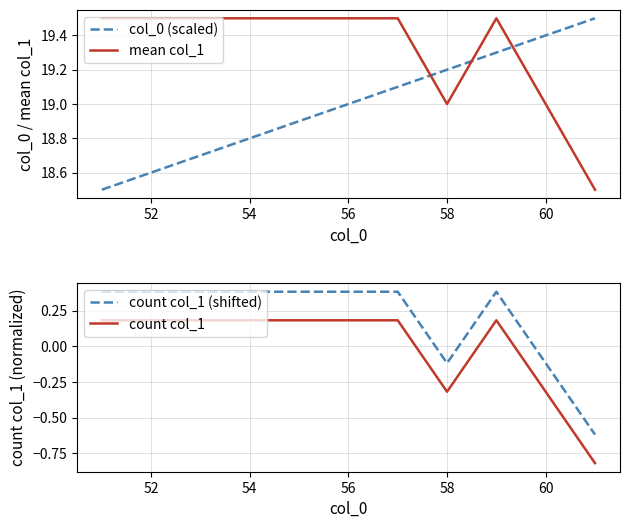

What is the maximum value for mean col_1?

19.5